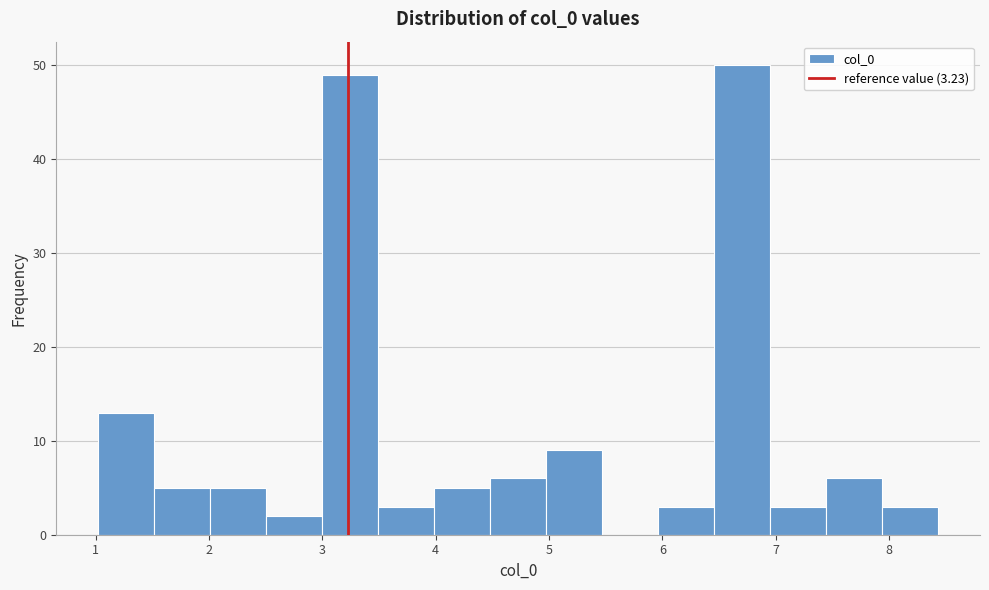

How tall is the bar that spans 5.0 to 5.5 on the x-axis? Neither the bar edges nor the heights are printed on the chart, so give them approximately, as read against the axes.

9